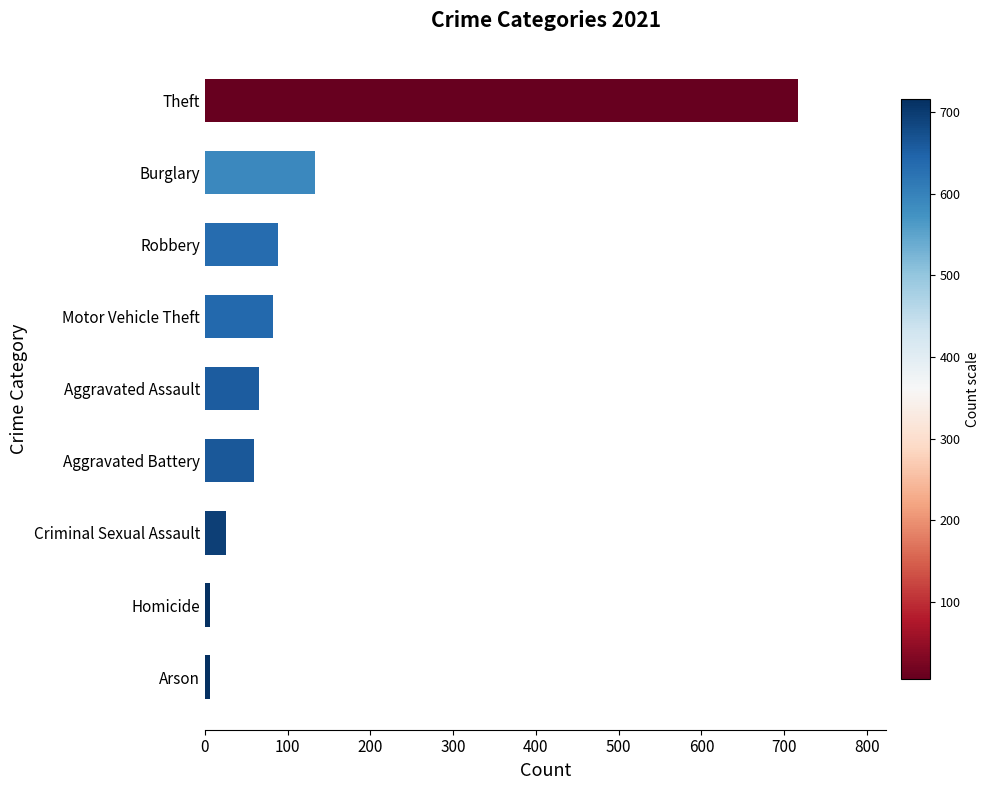

The chart shows a value of 60 at Aggravated Battery. True or false?

True